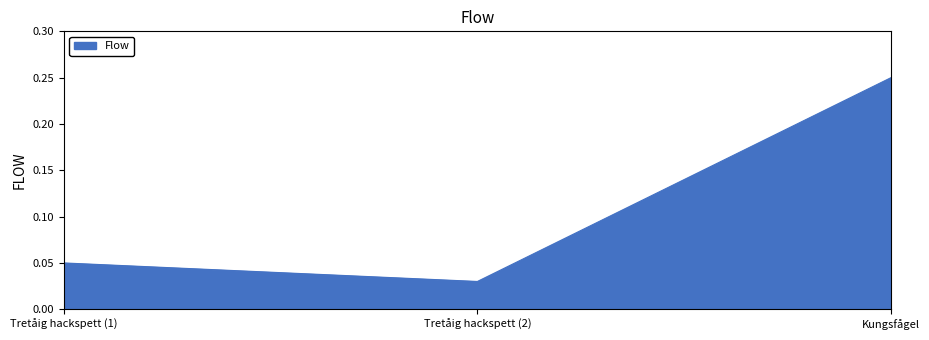

Does the chart display data point markers on the line(s)?

No